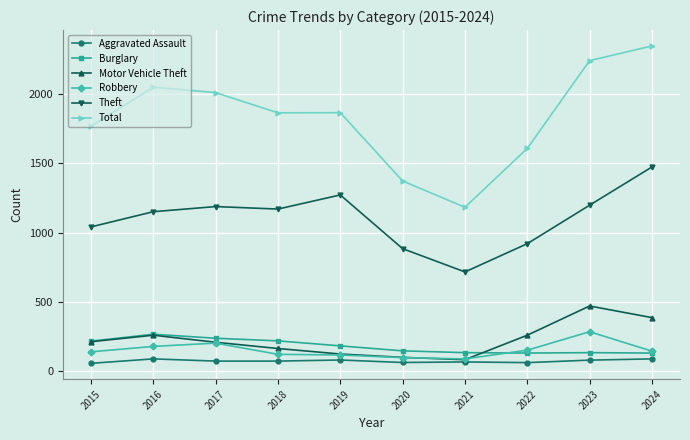

True or false: Total has a value of 1866 at 2019.

True